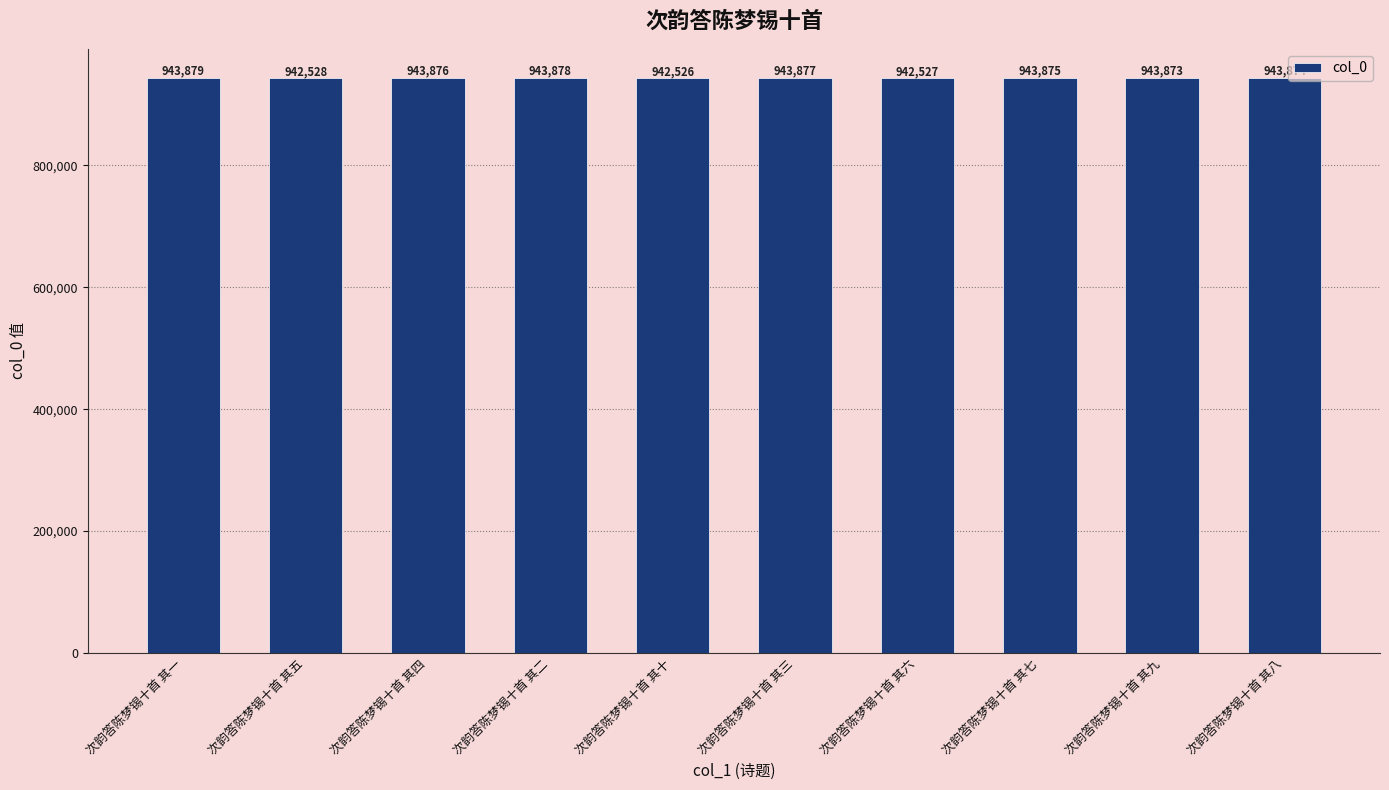

What is the average value?

943471